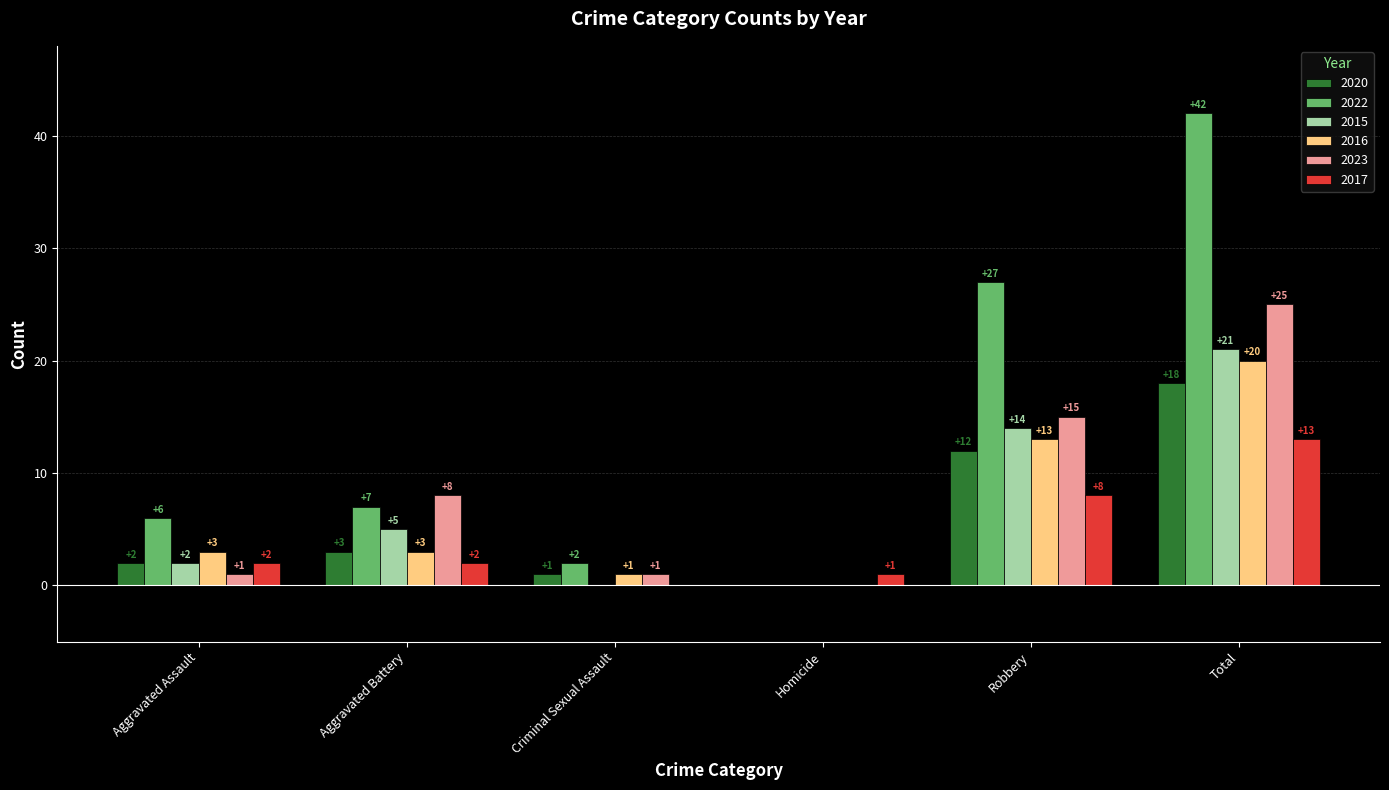

What is the sum of the 2017 values at Robbery and Homicide?

9